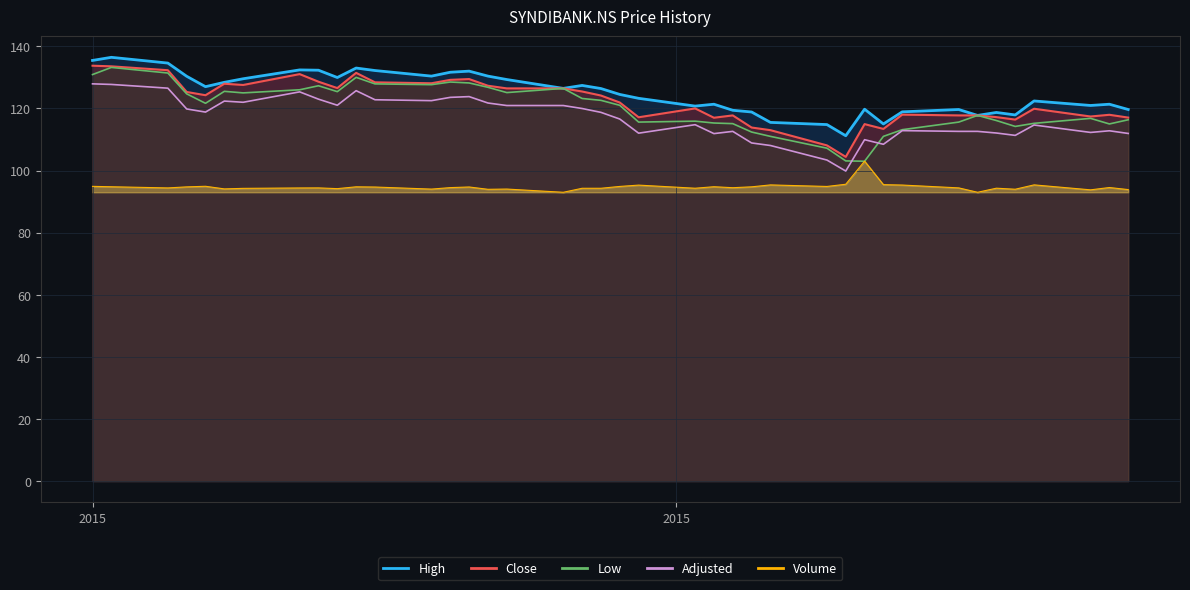

What is the label of the 40th point from the right?

2015